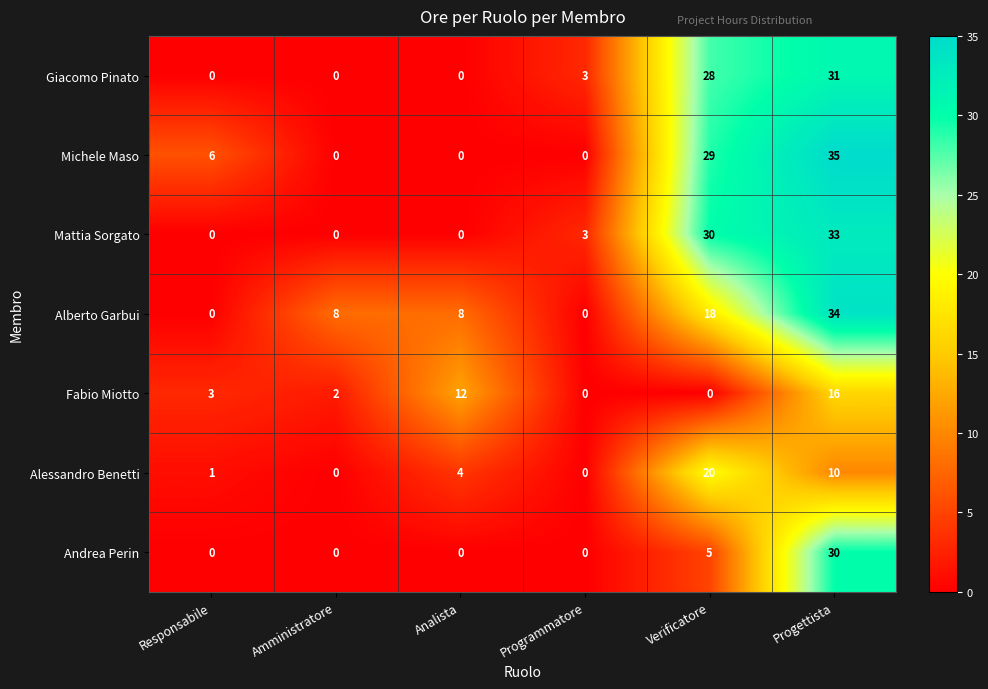

Which series has the largest total across all categories?

Michele Maso